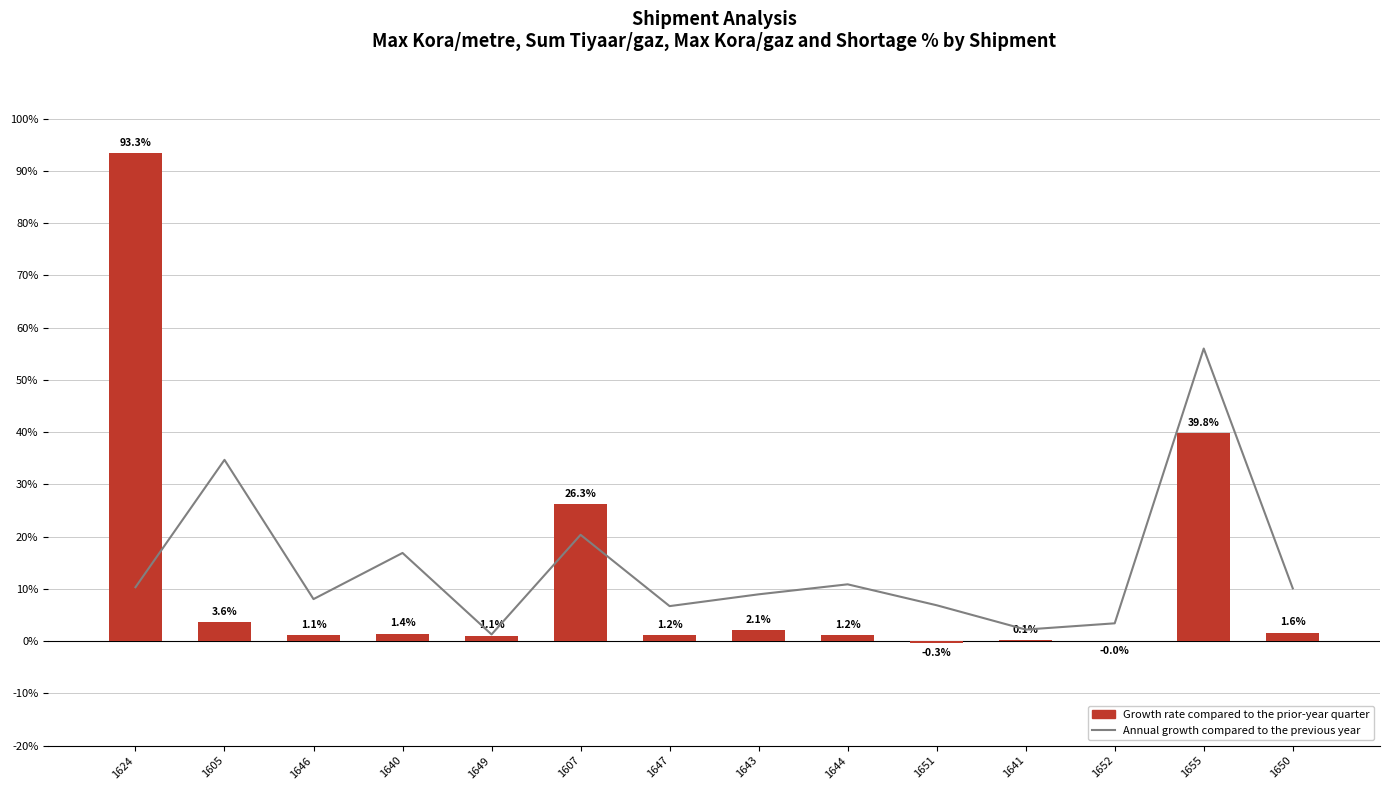

Between 1649 and 1605, which is larger?

1605